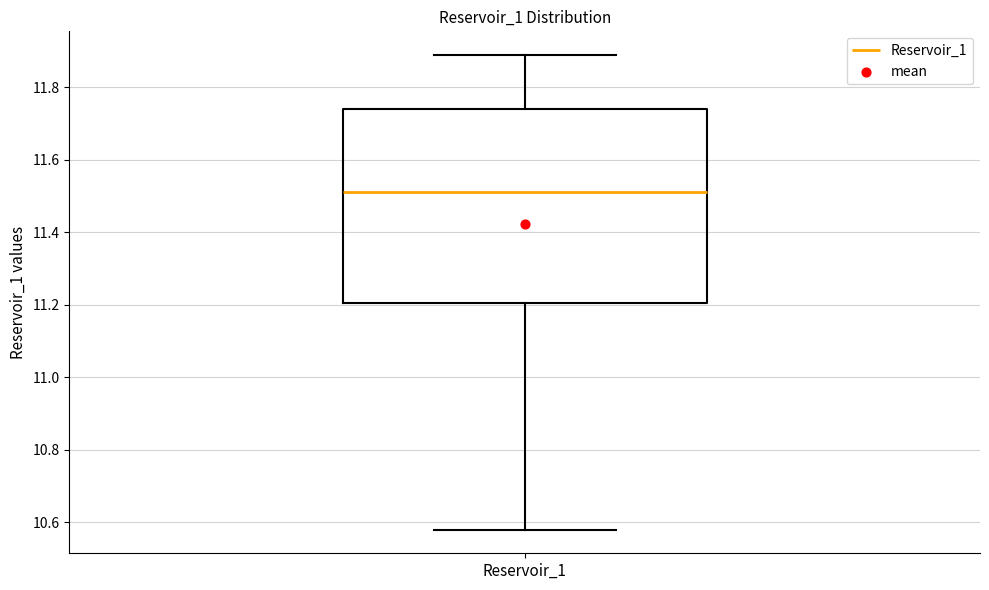

Transcribe this box plot: give where the median line is, the range the box spans, and where the two whiskers end, as read against the y-axis. The values are not printed on the chart, so give them approximately, as read against the axis.

median 11.52, box 11.20 to 11.74, whiskers 10.58 to 11.88